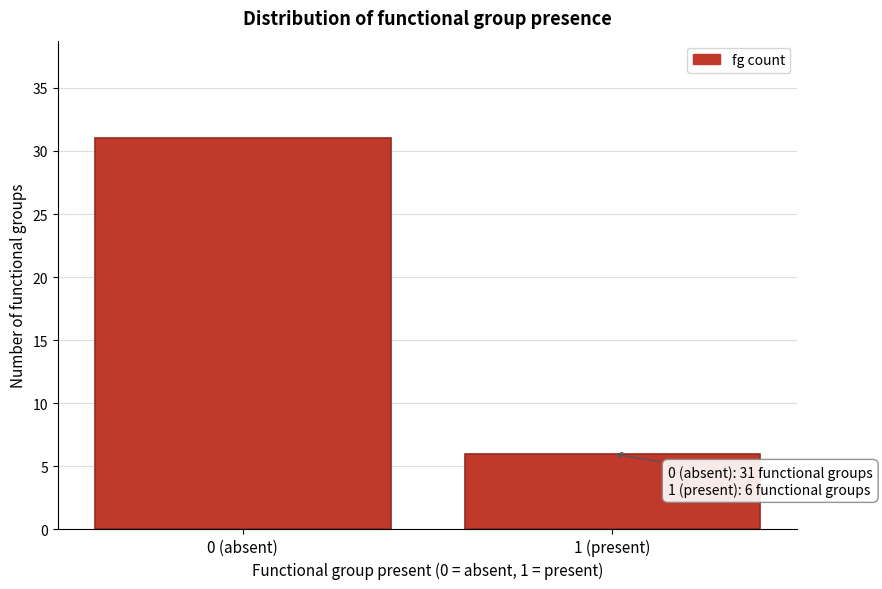

Reading right to left, transcribe all the data shown in this chart.

6	31